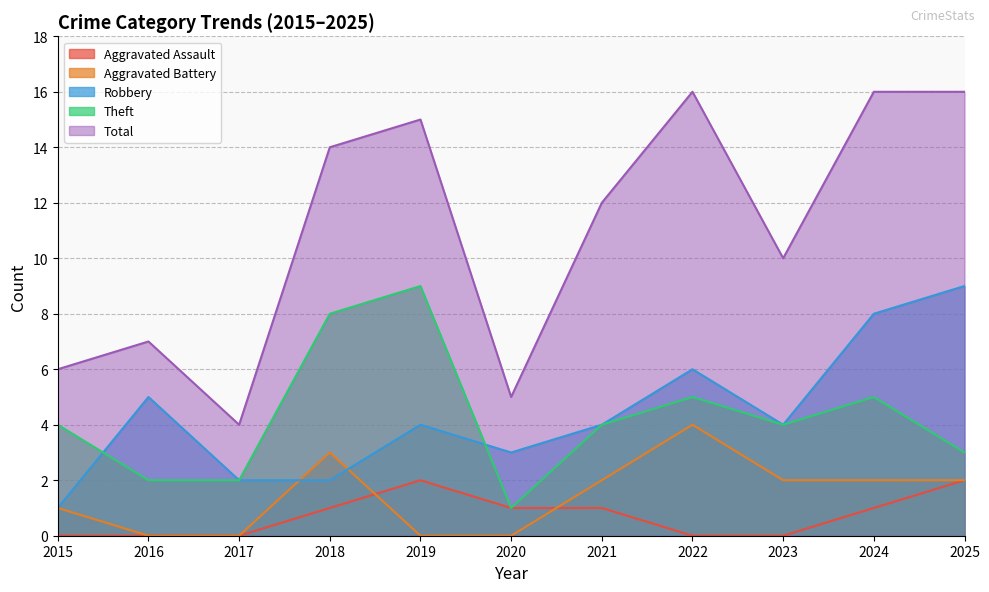

What is the sum of all Total values?

121